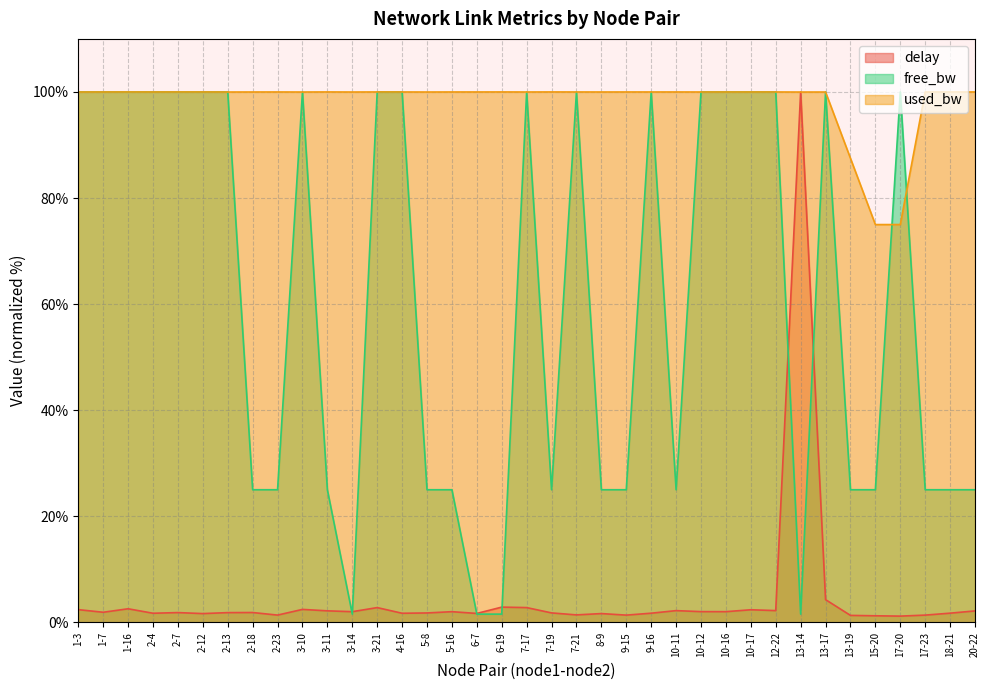

What is the difference between the second highest and second lowest values in the delay series?

3.0